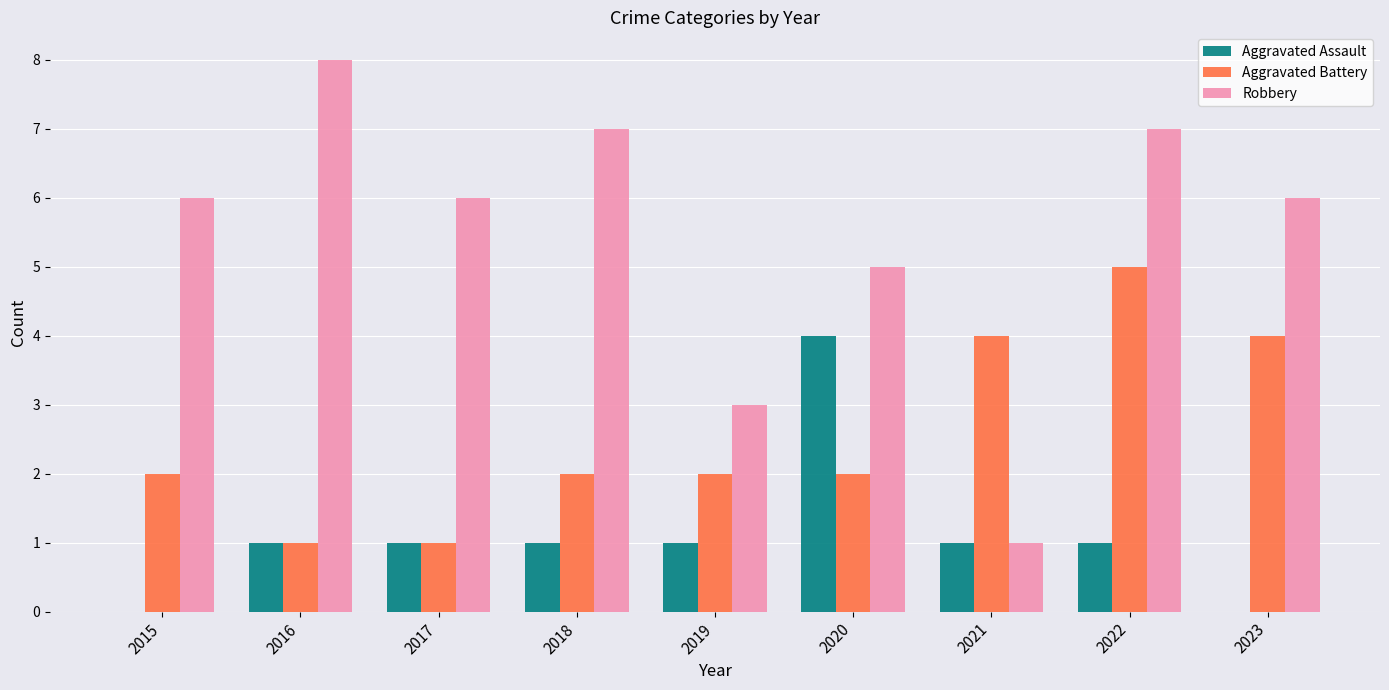

How many data points does each series have?

9